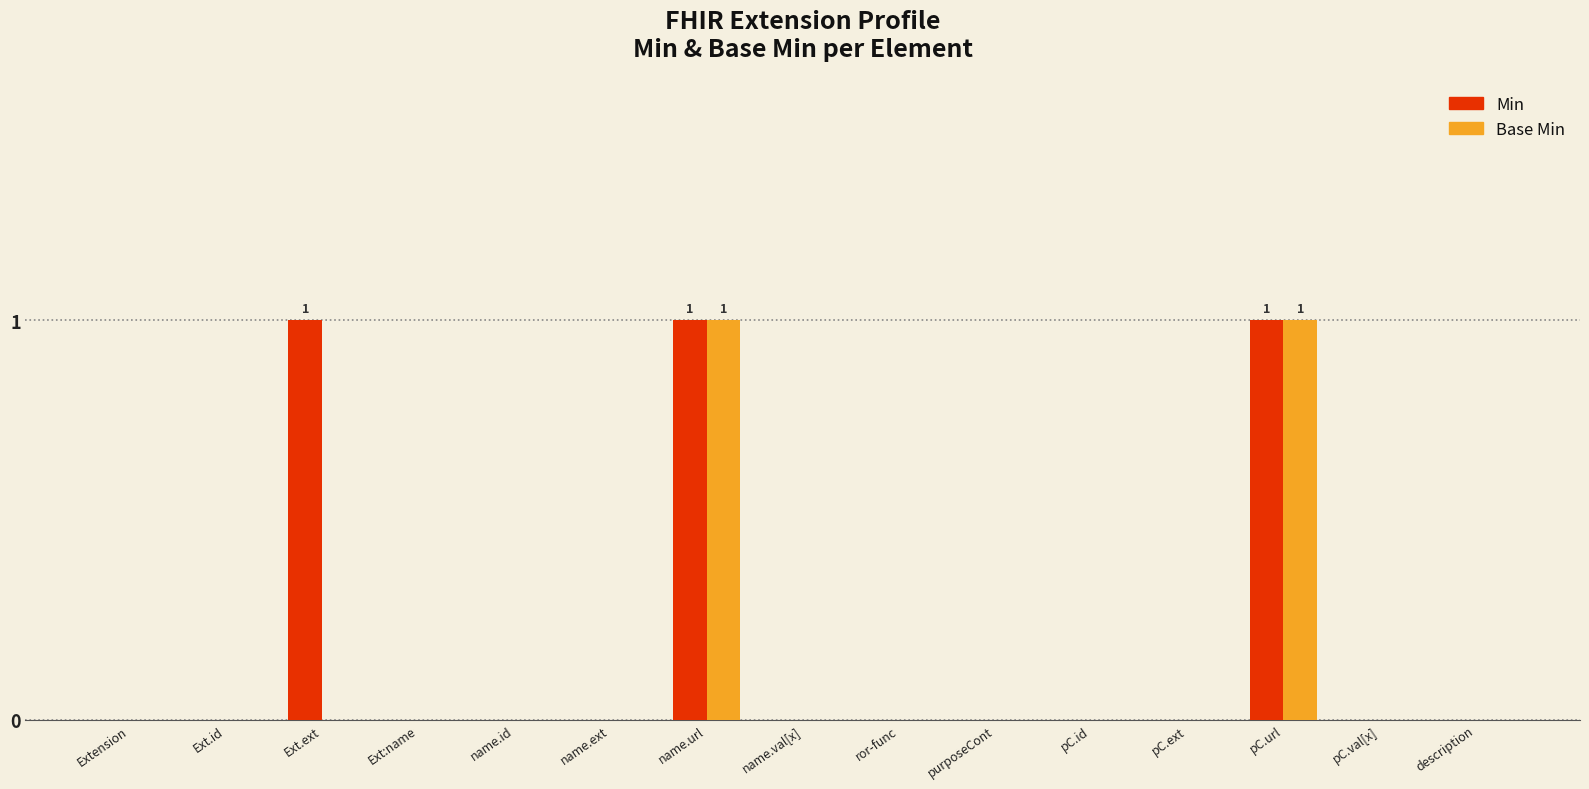

What is the sum of all Base Min values?

2